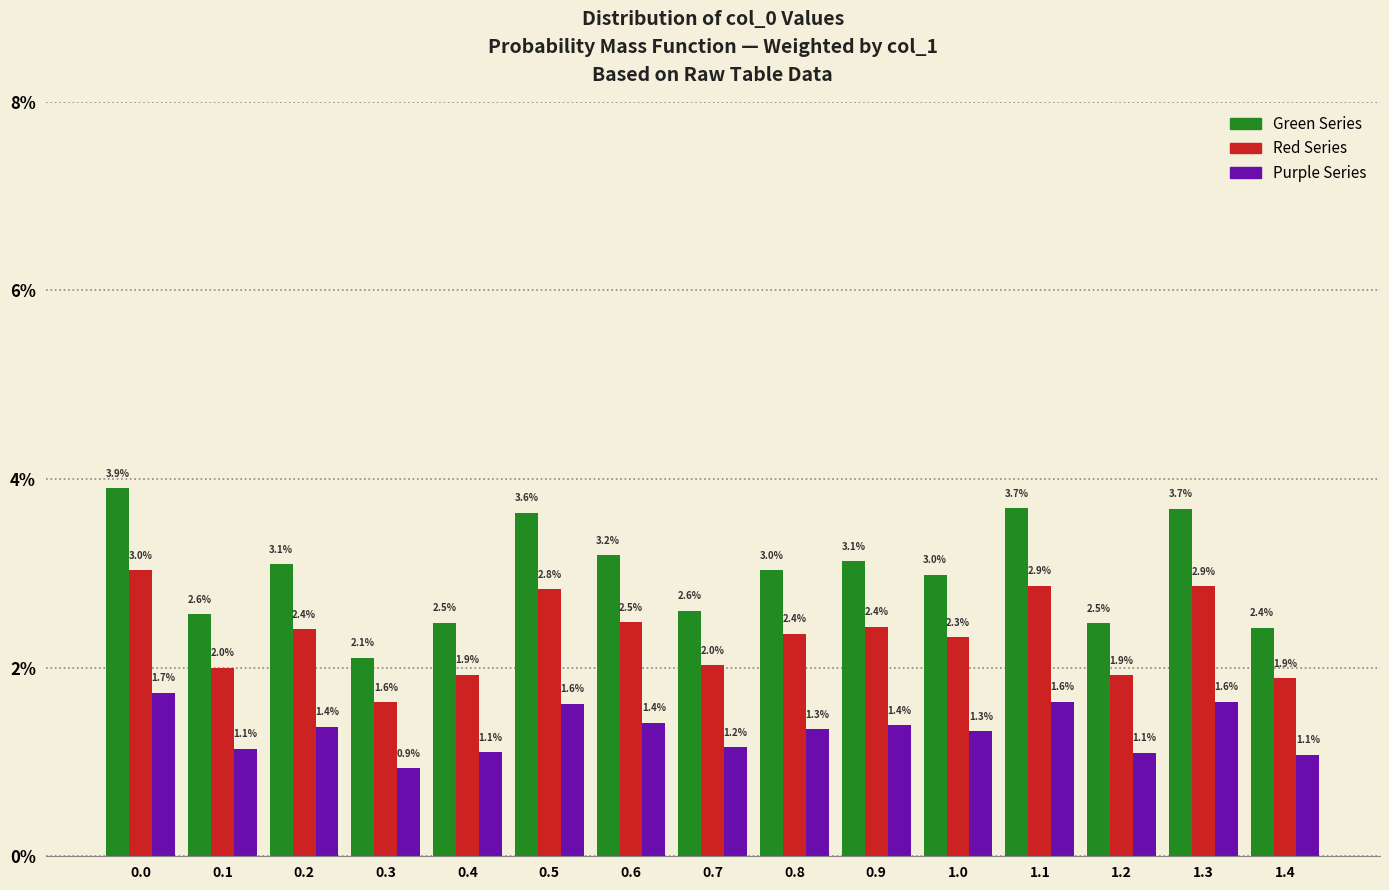

Reading left to right, transcribe all the data shown in this chart.

Green Series: 0.0=3.9	0.1=2.6	0.2=3.1	0.3=2.1	0.4=2.5	0.5=3.6	0.6=3.2	0.7=2.6	0.8=3.0	0.9=3.1	1.0=3.0	1.1=3.7	1.2=2.5	1.3=3.7	1.4=2.4
Red Series: 0.0=3.0	0.1=2.0	0.2=2.4	0.3=1.6	0.4=1.9	0.5=2.8	0.6=2.5	0.7=2.0	0.8=2.4	0.9=2.4	1.0=2.3	1.1=2.9	1.2=1.9	1.3=2.9	1.4=1.9
Purple Series: 0.0=1.7	0.1=1.1	0.2=1.4	0.3=0.9	0.4=1.1	0.5=1.6	0.6=1.4	0.7=1.2	0.8=1.3	0.9=1.4	1.0=1.3	1.1=1.6	1.2=1.1	1.3=1.6	1.4=1.1